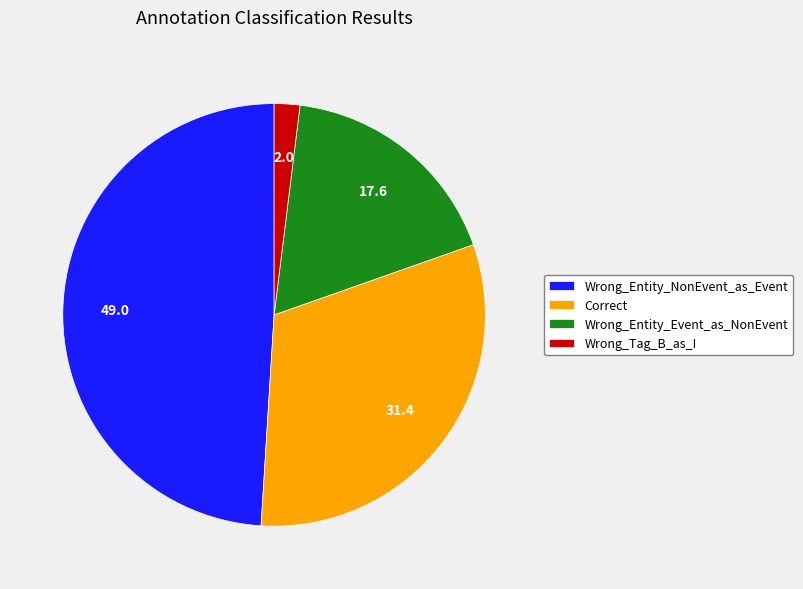

Which category has the smallest portion of the pie?

Wrong_Tag_B_as_I